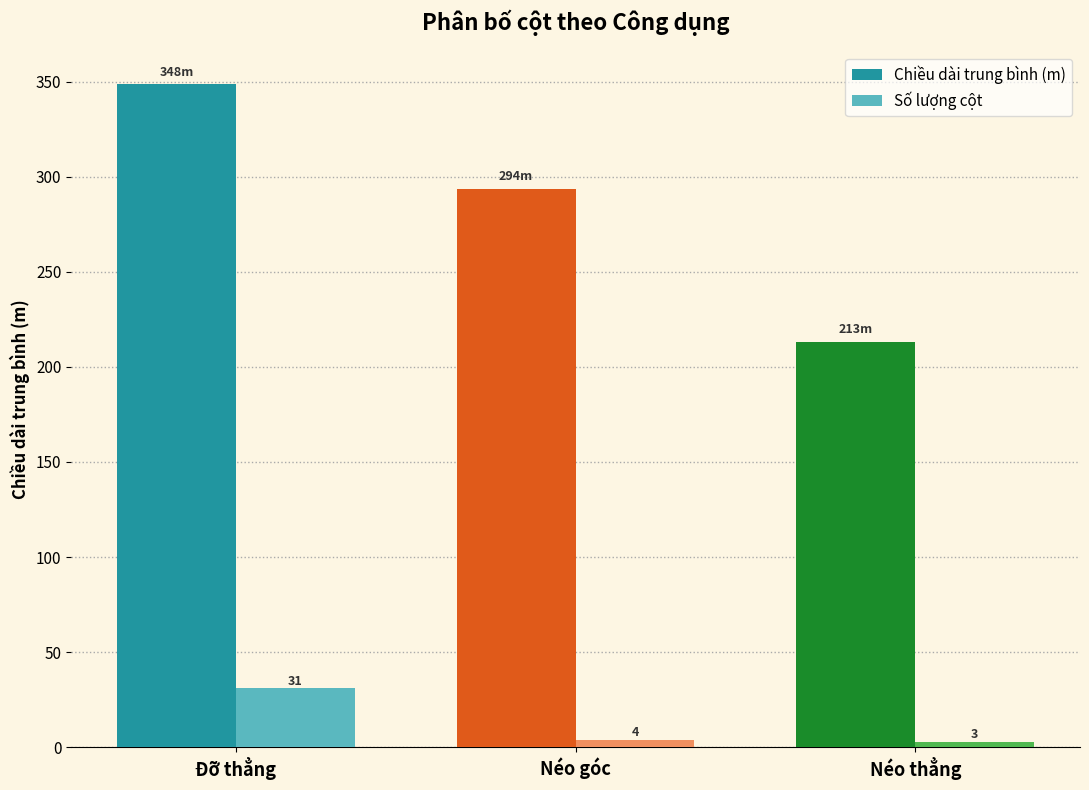

Is the value of Số lượng cột at Néo góc greater than the value of Chiều dài trung bình (m) at Néo thẳng?

No